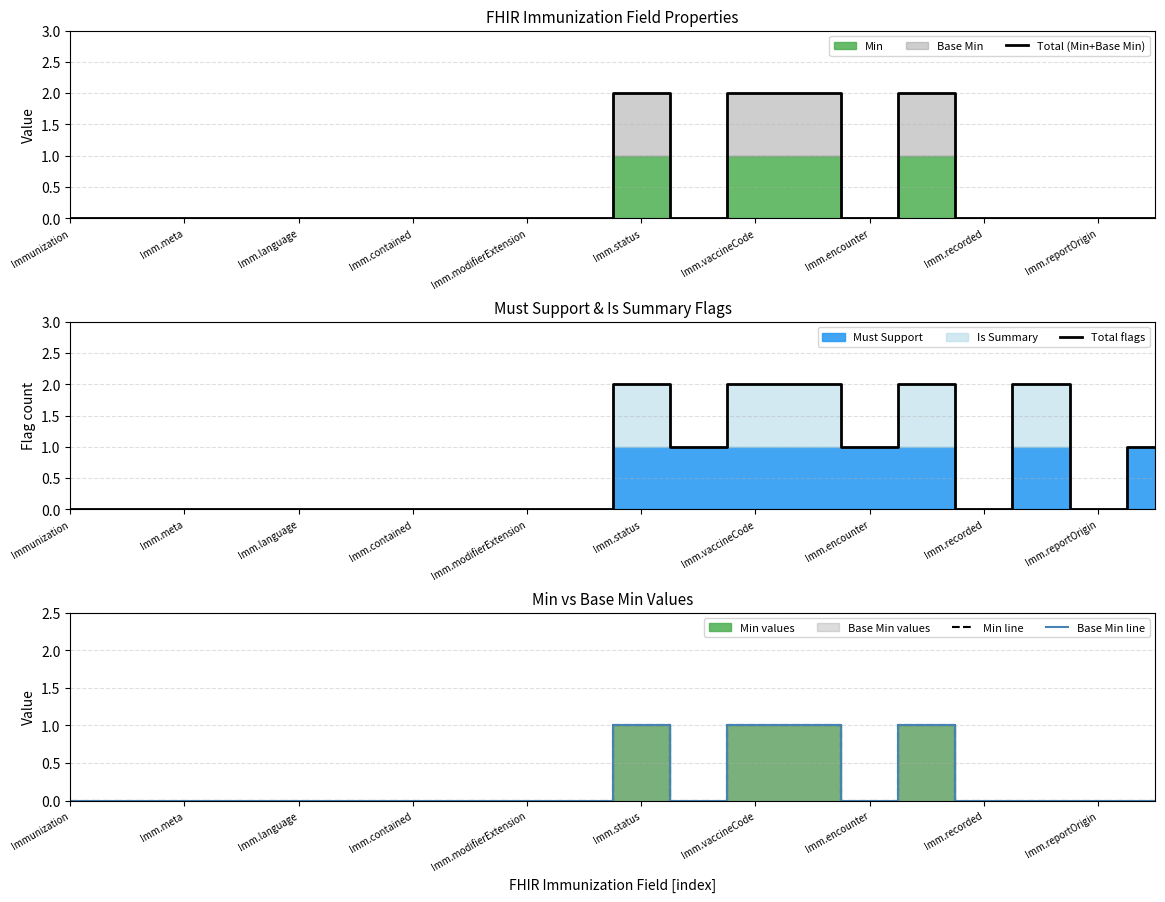

What is the difference between the maximum and minimum values in the Min line series?

1